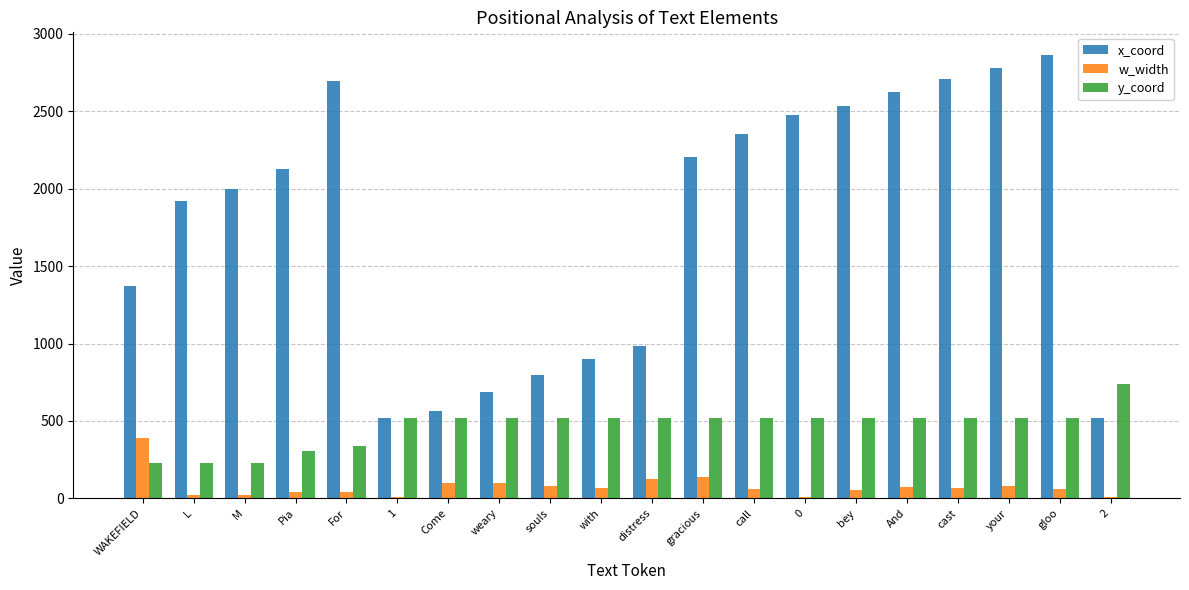

How many distinct data groups are displayed?

3